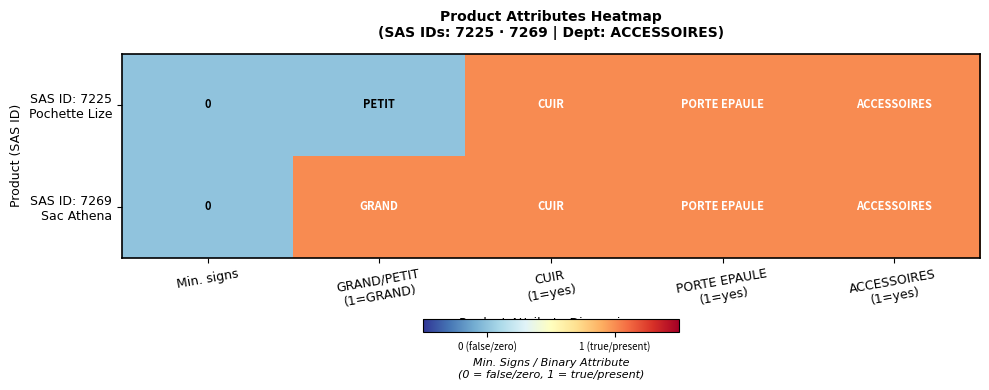

Is the value of SAS ID: 7225 Pochette Lize at ACCESSOIRES (1=yes) greater than the value of SAS ID: 7269 Sac Athena at PORTE EPAULE (1=yes)?

No